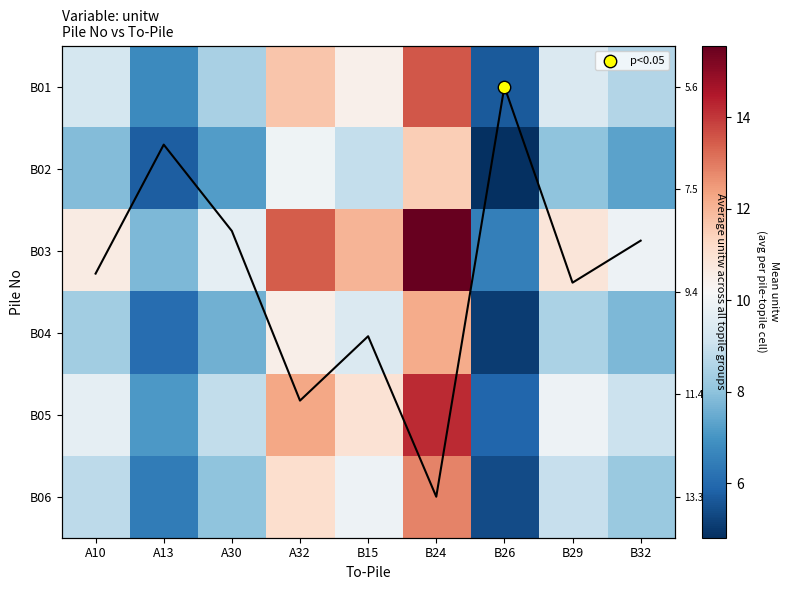

At how many categories does at least one series exceed 8?

7